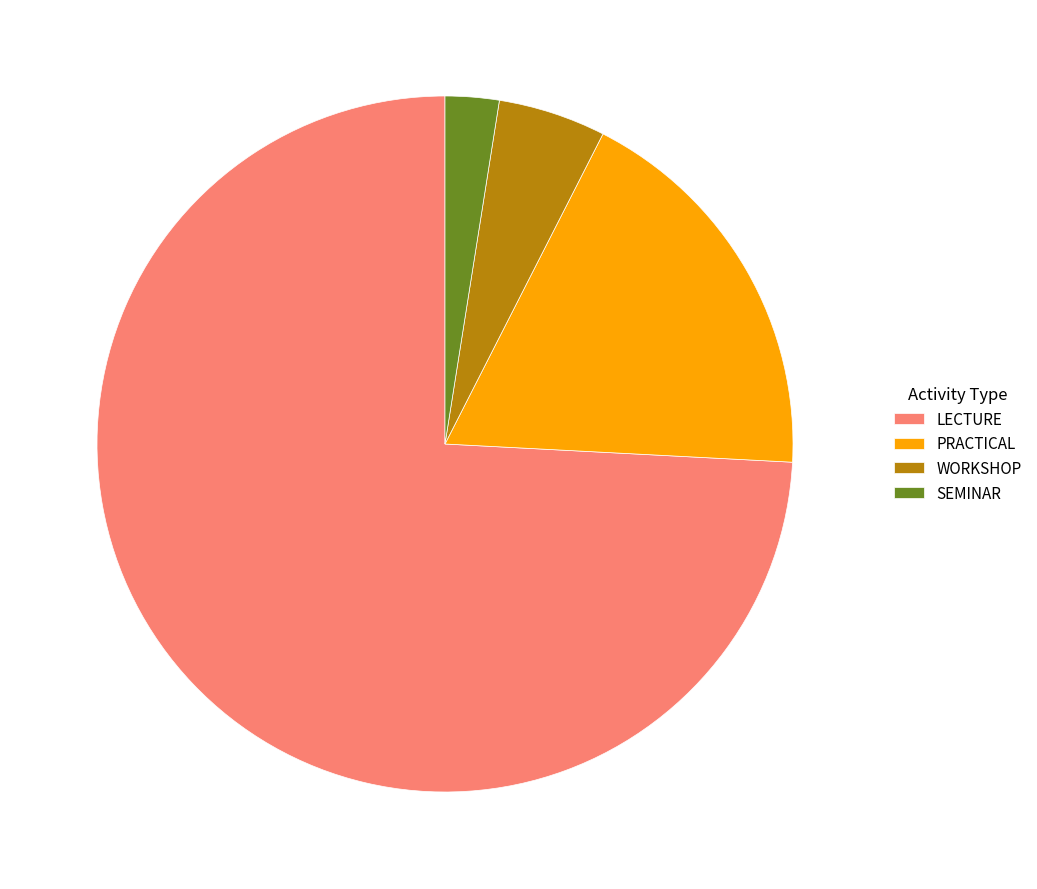

Is the sum of SEMINAR and PRACTICAL greater than half?

No